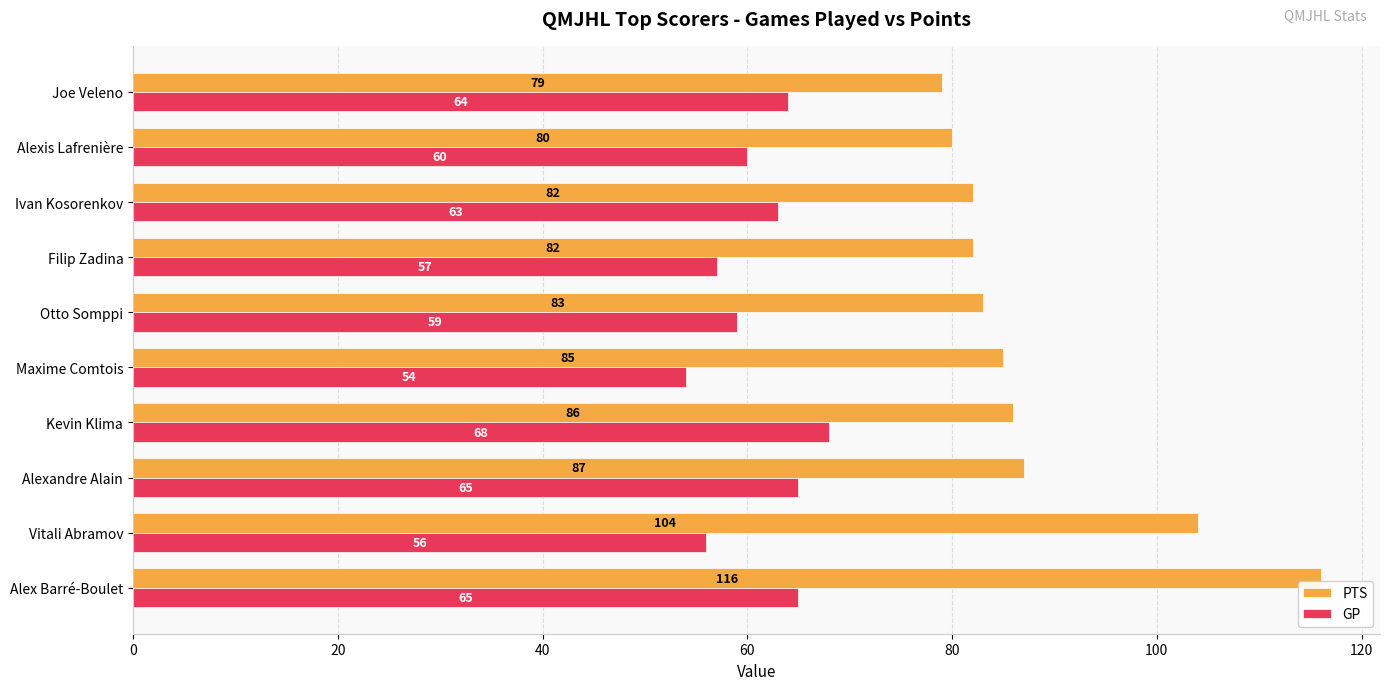

What is the difference between the GP values at Kevin Klima and Ivan Kosorenkov?

5